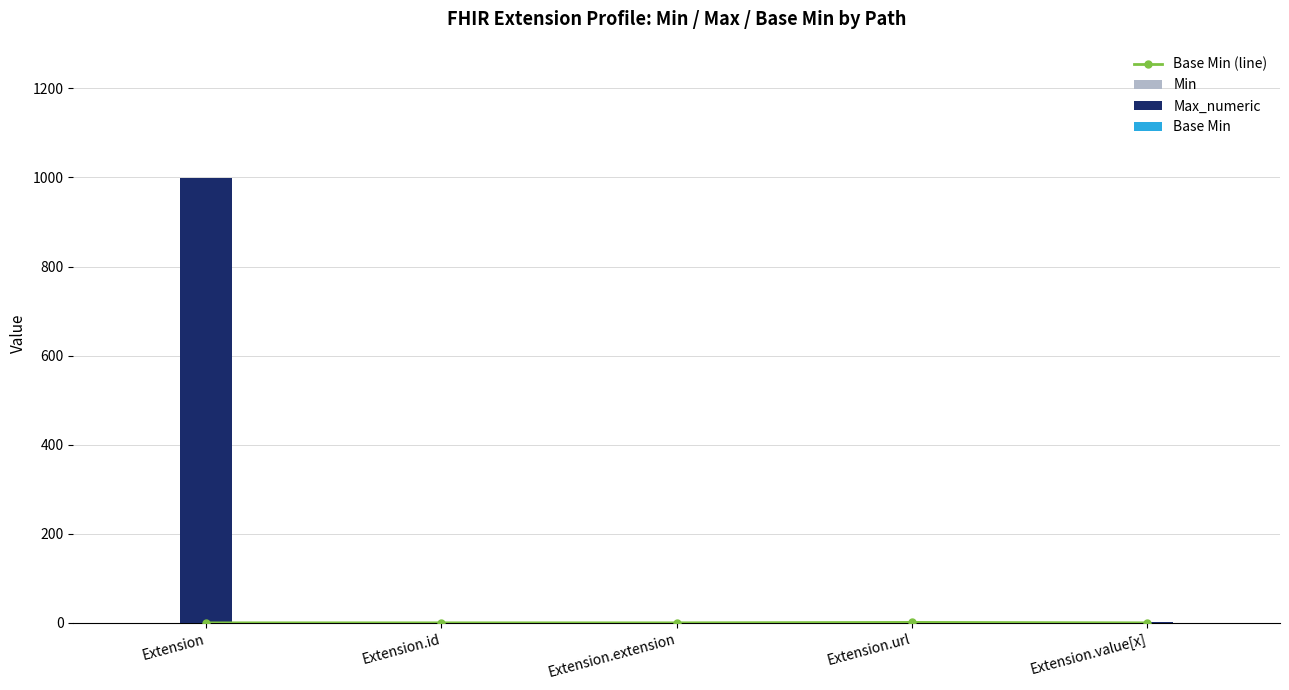

Reading left to right, what are all the values shown in this chart?

Base Min (line): Extension=0	Extension.id=0	Extension.extension=0	Extension.url=1	Extension.value[x]=0
Min: Extension=0	Extension.id=0	Extension.extension=0	Extension.url=1	Extension.value[x]=0
Max_numeric: Extension=999	Extension.id=1	Extension.extension=0	Extension.url=1	Extension.value[x]=1
Base Min: Extension=0	Extension.id=0	Extension.extension=0	Extension.url=1	Extension.value[x]=0